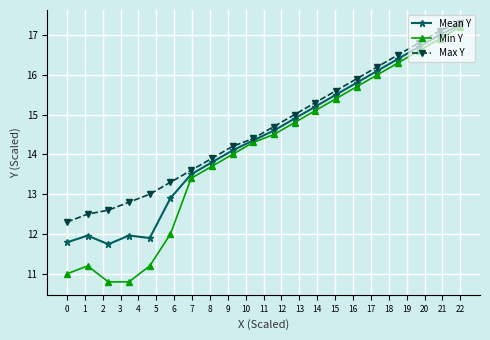

How many interior local peaks does the Min Y series have?

1